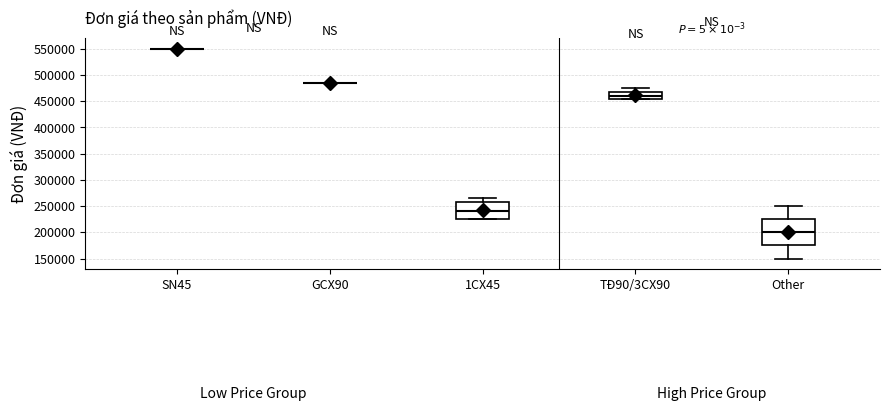

Reading left to right, transcribe this box plot: for each box, give where its median line is, the range the box spans, and where its two whiskers end, as read against the y-axis. The values are not printed on the chart, so give them approximately, as read against the axis.

SN45: box collapsed to a line at 550000, whiskers 550000 to 550000
GCX90: box collapsed to a line at 485000, whiskers 485000 to 485000
1CX45: median 240000, box 225000 to 260000, whiskers 225000 to 265000
TĐ90/3CX90: median 460000, box 455000 to 470000, whiskers 455000 to 475000
Other: median 200000, box 175000 to 225000, whiskers 150000 to 250000